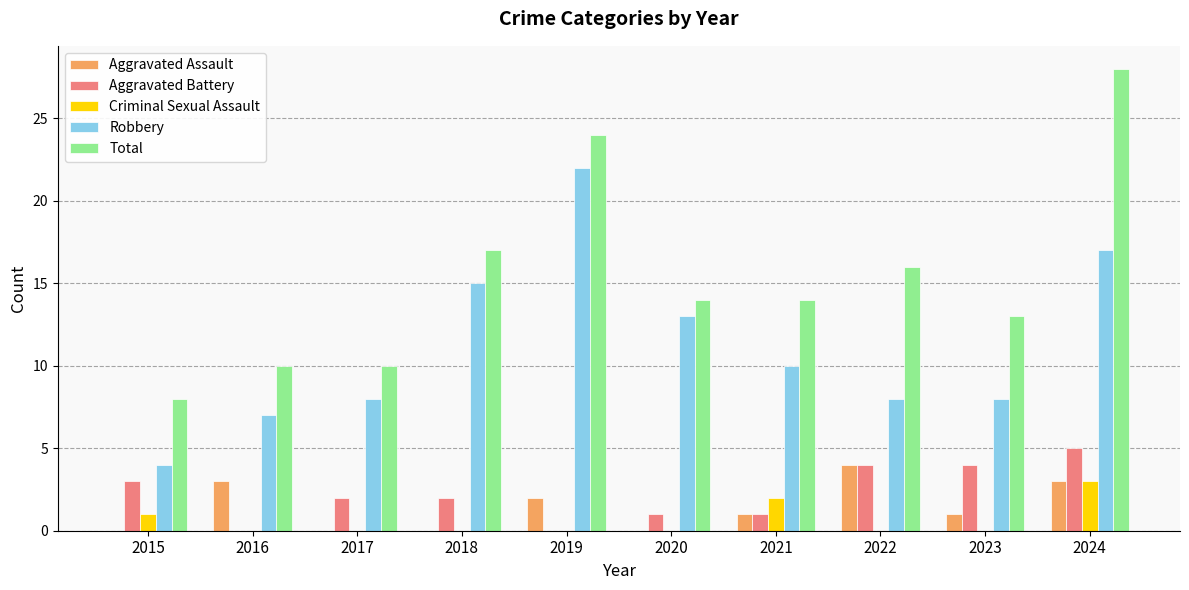

How many categories are shown in the chart?

10